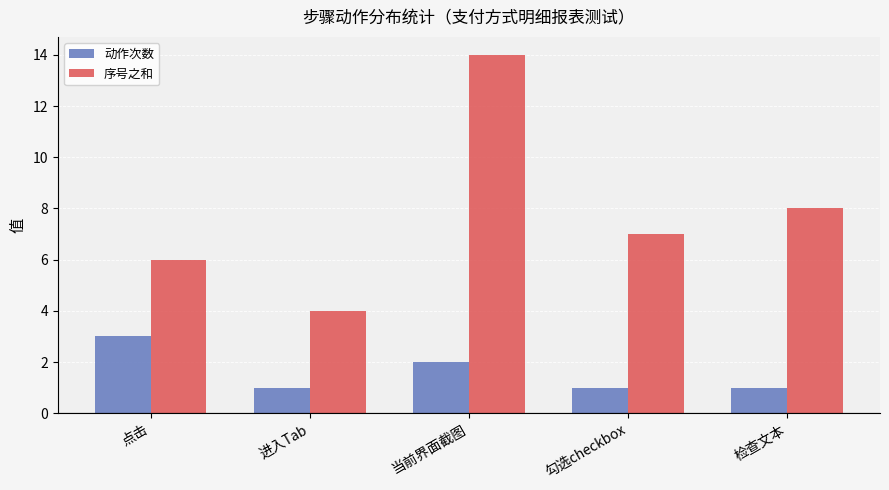

Does the chart contain any negative values?

No